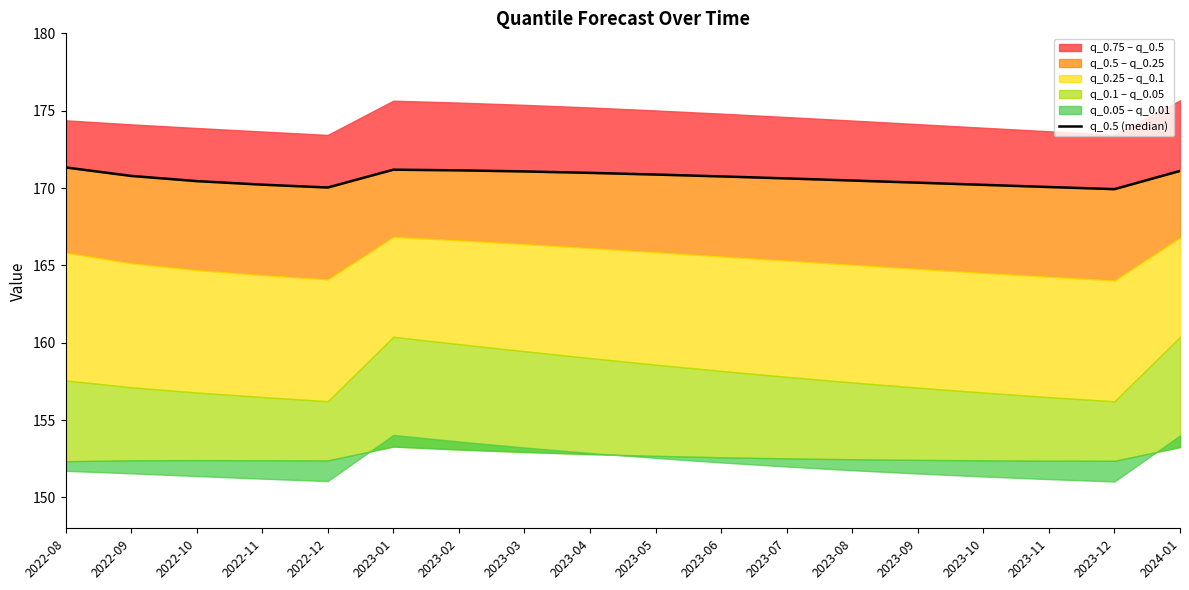

Reading left to right, transcribe all the data shown in this chart.

2022-08=171.3	2022-09=170.8	2022-10=170.4	2022-11=170.2	2022-12=170.0	2023-01=171.2	2023-02=171.1	2023-03=171.1	2023-04=171.0	2023-05=170.9	2023-06=170.8	2023-07=170.6	2023-08=170.5	2023-09=170.3	2023-10=170.2	2023-11=170.1	2023-12=169.9	2024-01=171.1